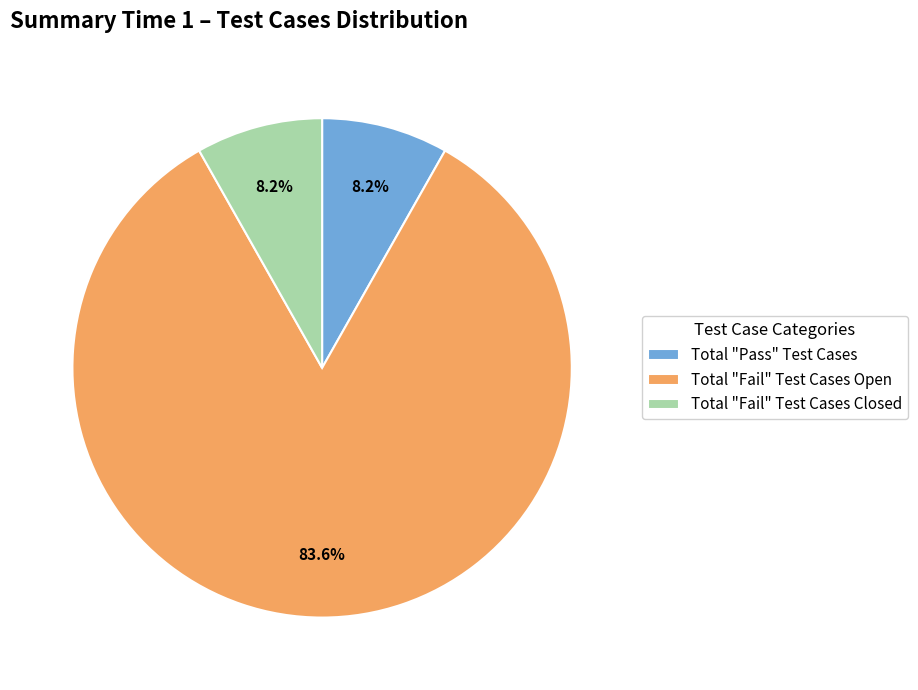

Approximately how many times larger is the value at Total "Fail" Test Cases Open compared to Total "Fail" Test Cases Closed?

10.2